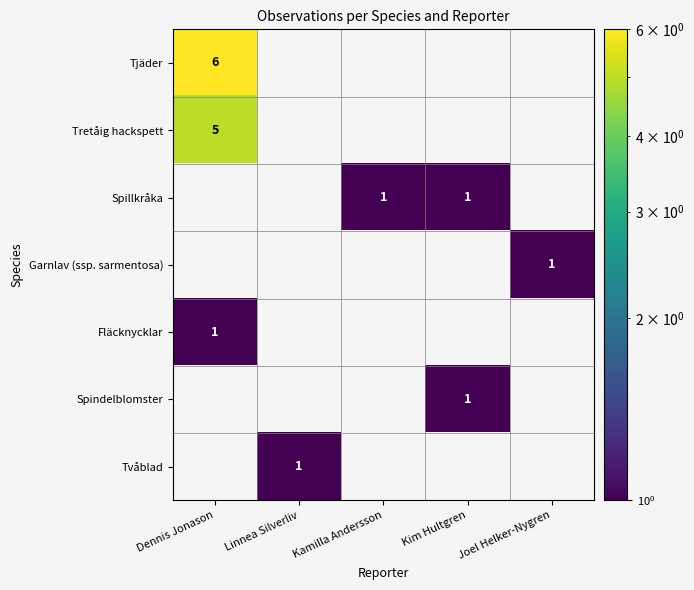

Is the value of Fläcknycklar at Kim Hultgren greater than the value of Tvåblad at Linnea Silverliv?

No